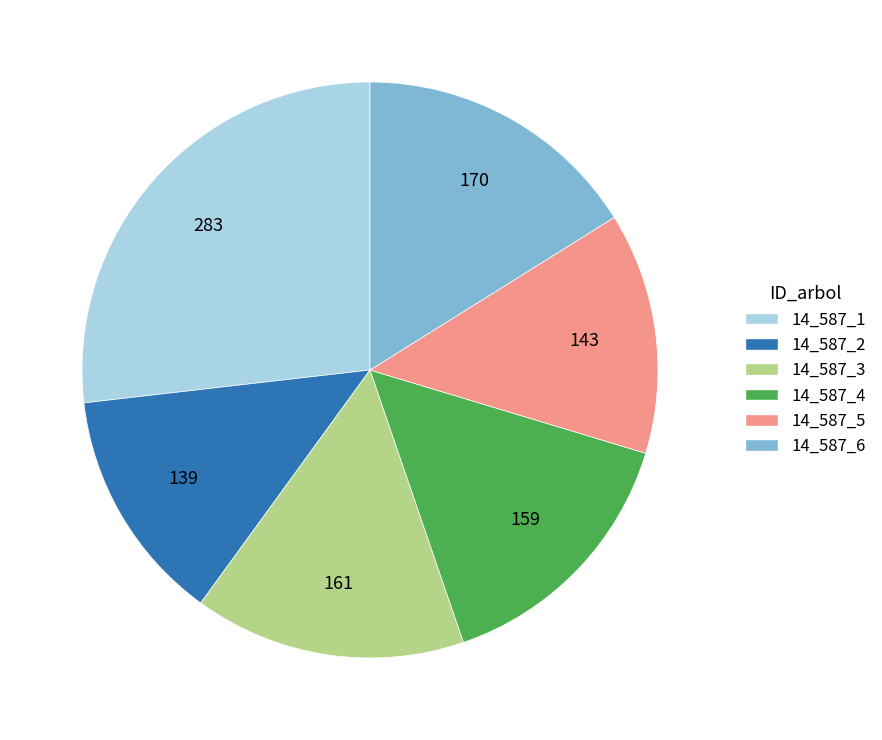

Do 14_587_4 and 14_587_1 together represent more than half of the pie?

No